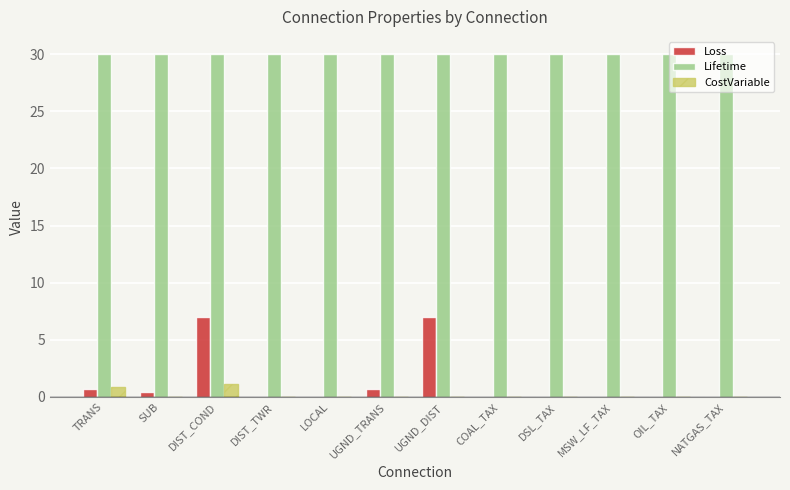

What value does the Loss series have at DIST_COND?

7.0